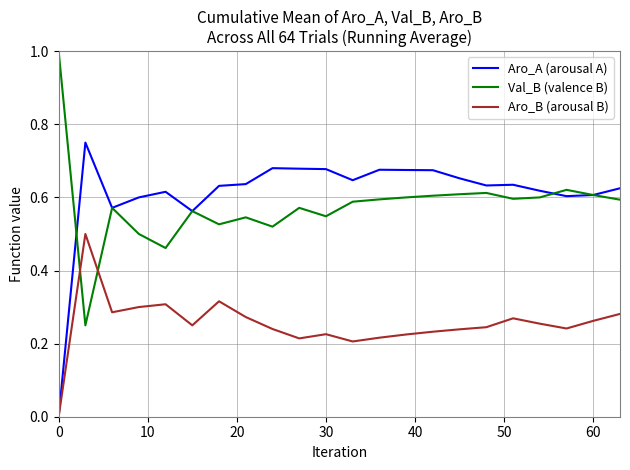

How many times do Aro_B (arousal B) and Val_B (valence B) cross each other?

2